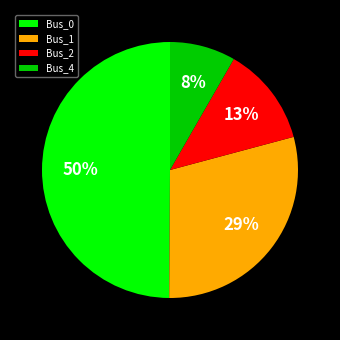

Rank the categories by value from highest to lowest.

Bus_0, Bus_1, Bus_2, Bus_4